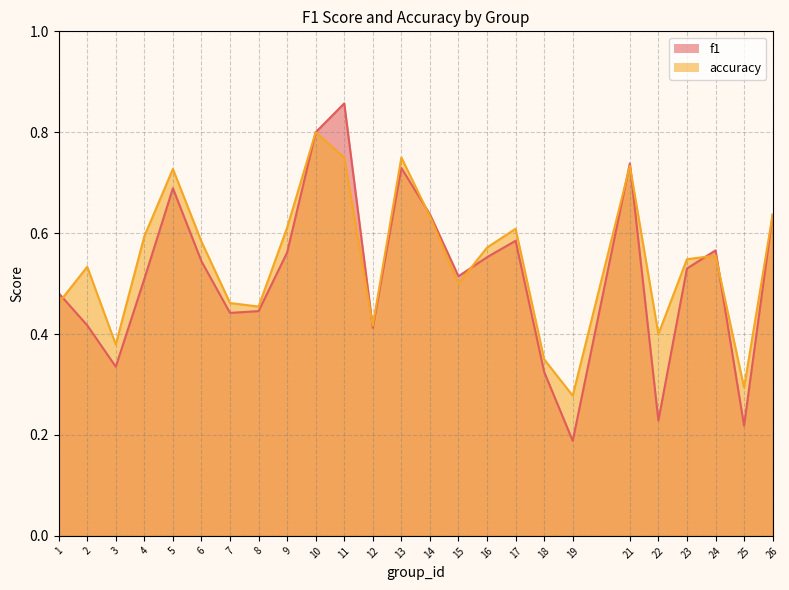

At which category is the sum across all series the highest?

11